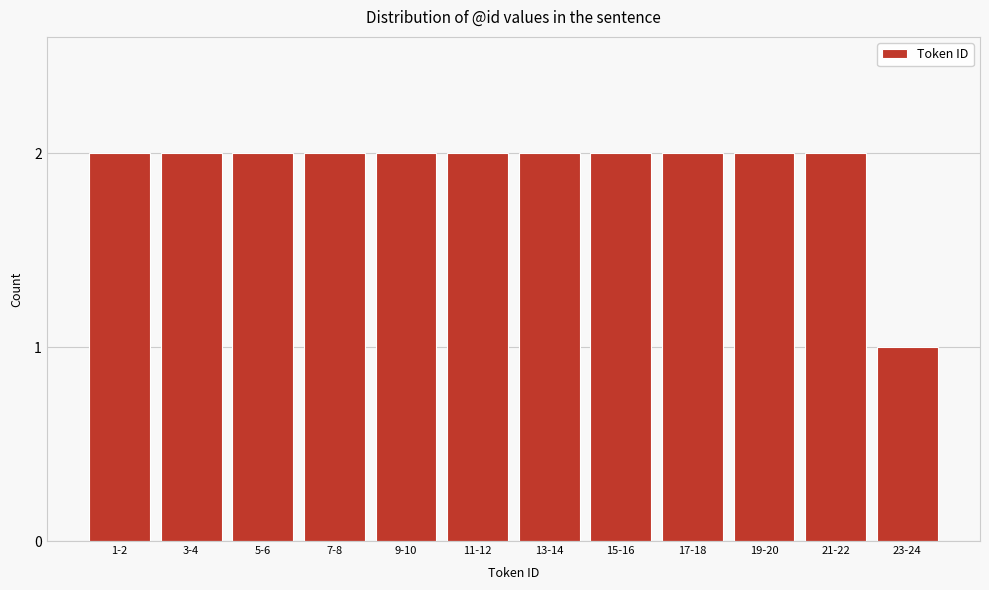

Reading left to right, list all the values displayed in this chart.

2	2	2	2	2	2	2	2	2	2	2	1